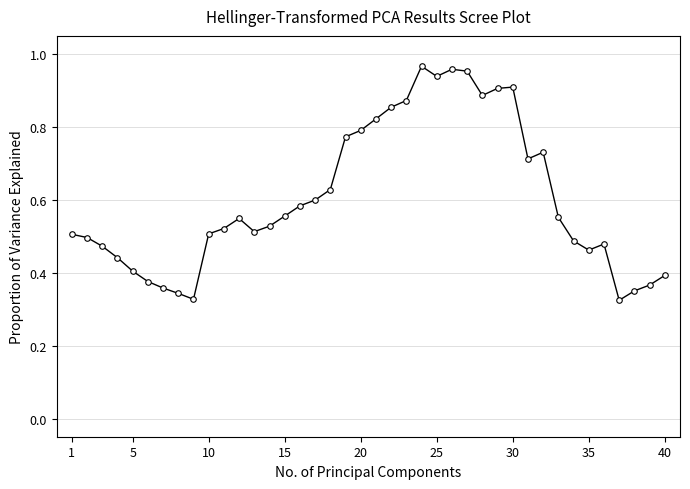

How many lines are shown in the chart?

1